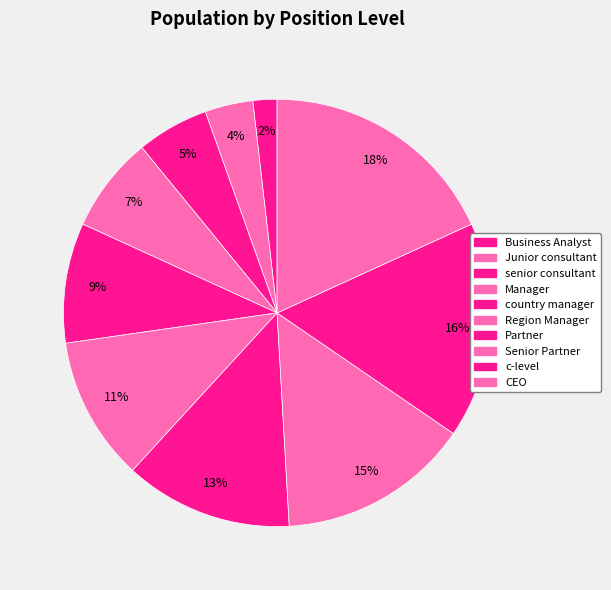

Count the number of slices in the pie.

10